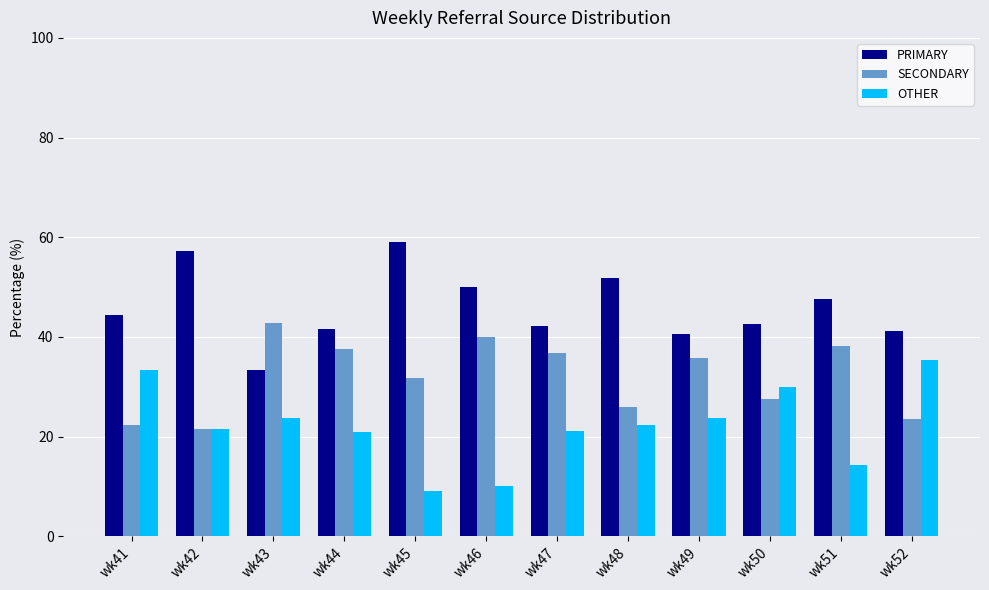

Which series changed the most between wk41 and wk49?

SECONDARY